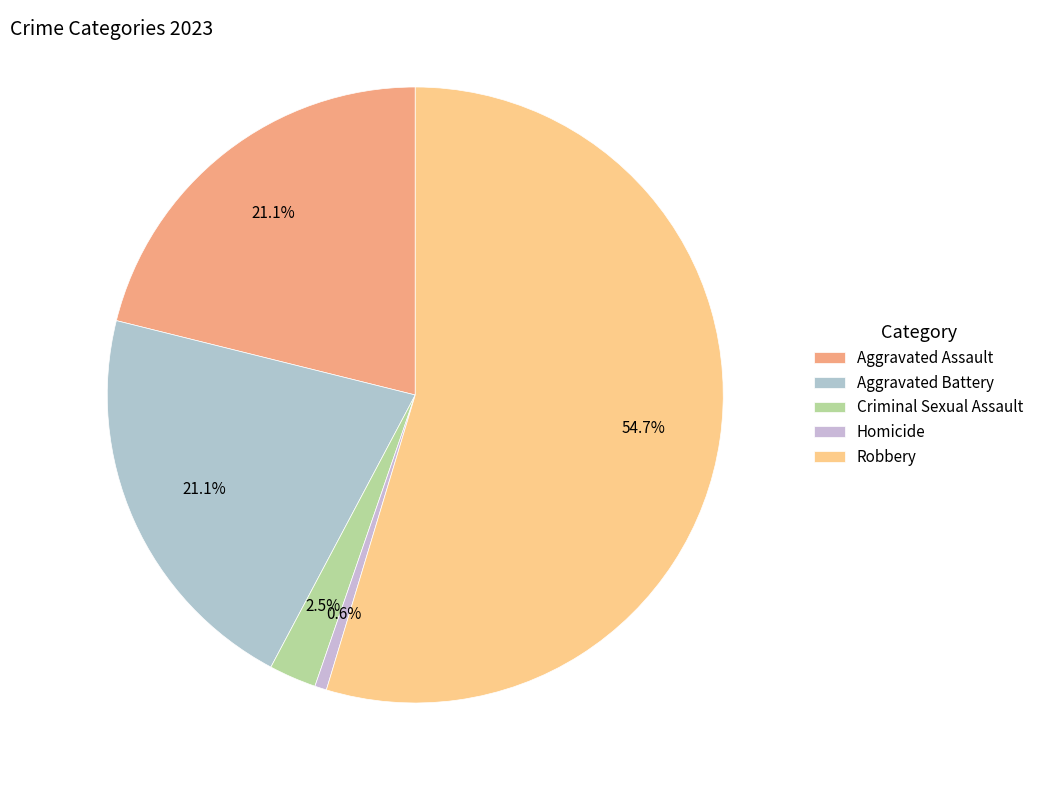

Which slice represents more than half of the pie?

Robbery